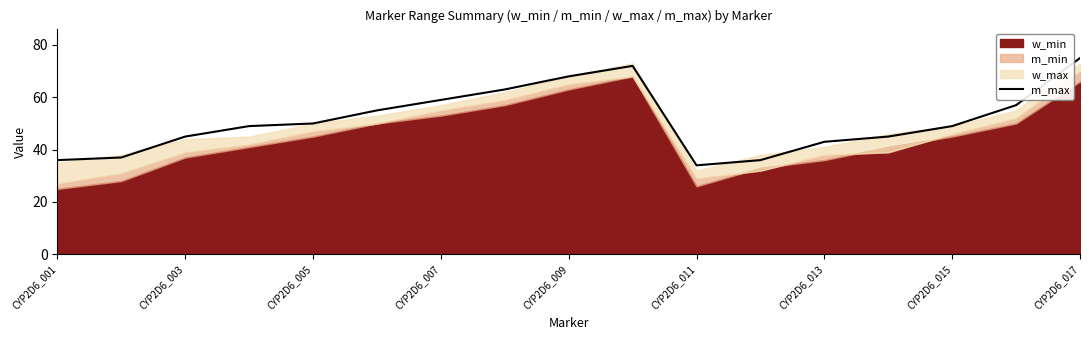

Which category has the lowest value in the m_max series?

CYP2D6_011